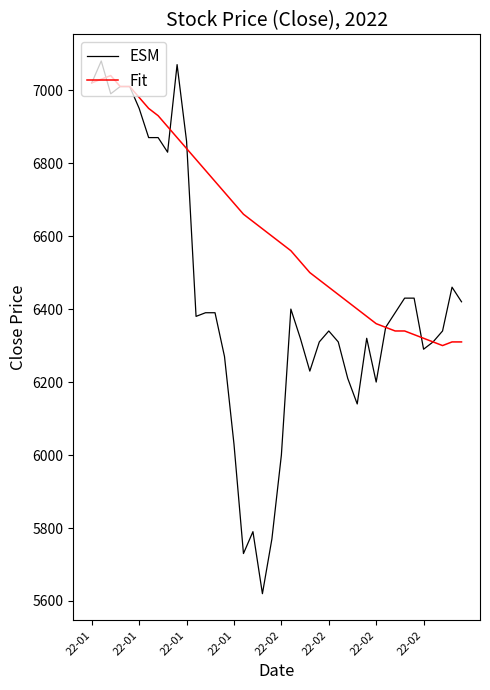

Reading left to right, extract all data points from this chart.

ESM: 7020	7080	6990	7010	7010	6950	6870	6870	6830	7070	6860	6380	6390	6390	6270	6030	5730	5790	5620	5770	6000	6400	6320	6230	6310	6340	6310	6210	6140	6320	6200	6350	6390	6430	6430	6290	6310	6340	6460	6420
Fit: 7020	7030	7040	7010	7010	6980	6950	6930	6900	6870	6840	6810	6780	6750	6720	6690	6660	6640	6620	6600	6580	6560	6530	6500	6480	6460	6440	6420	6400	6380	6360	6350	6340	6340	6330	6320	6310	6300	6310	6310